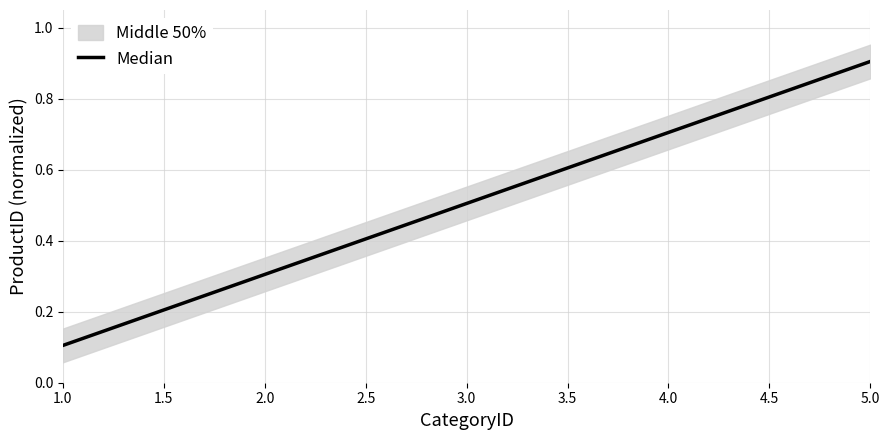

How many lines are shown in the chart?

1